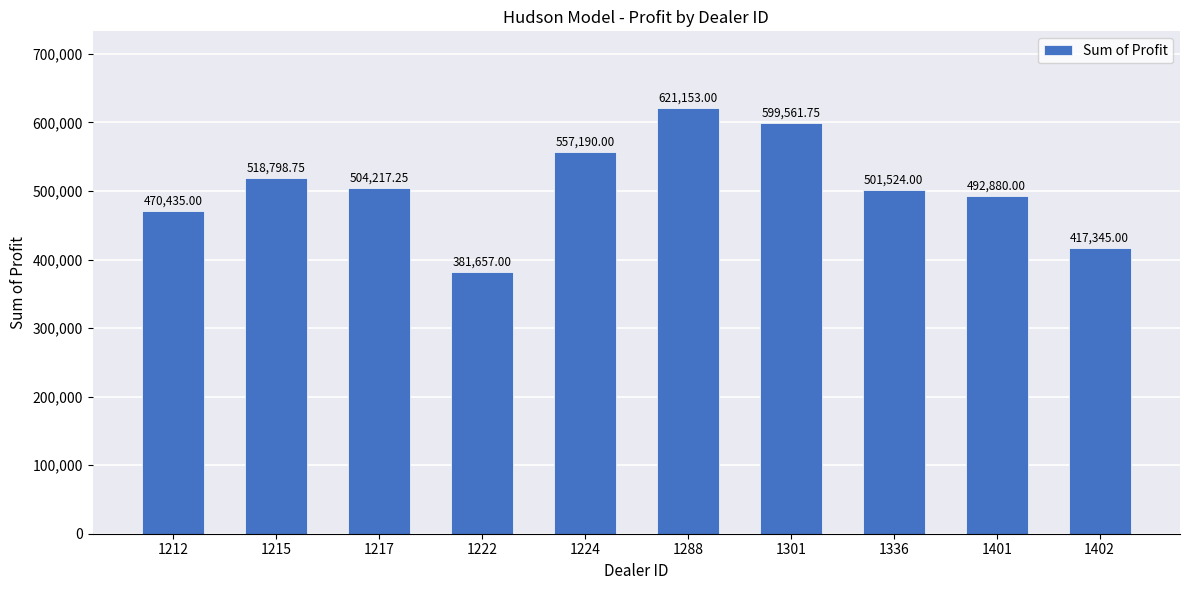

Rank the categories by value from lowest to highest.

1222, 1402, 1212, 1401, 1336, 1217, 1215, 1224, 1301, 1288